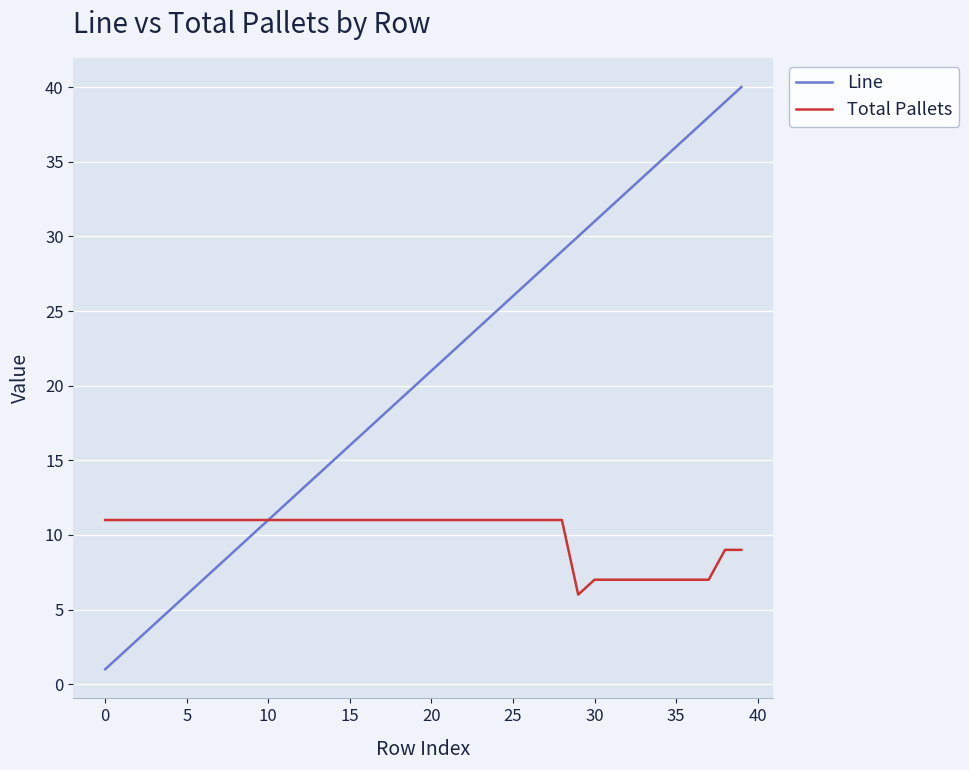

What is the greatest value displayed?

40